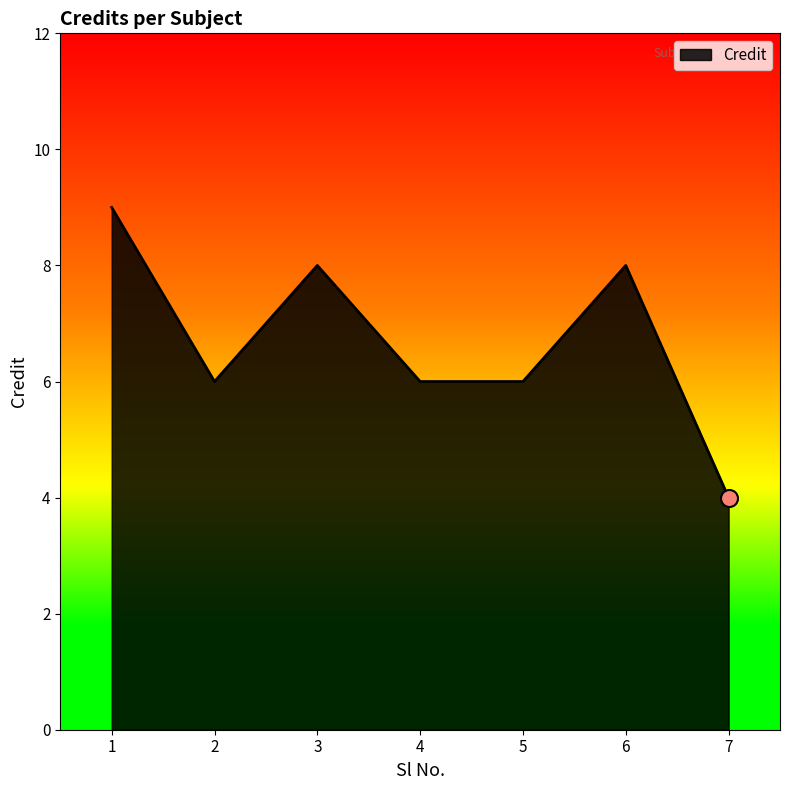

What is the change in value from 1 to 5?

-3